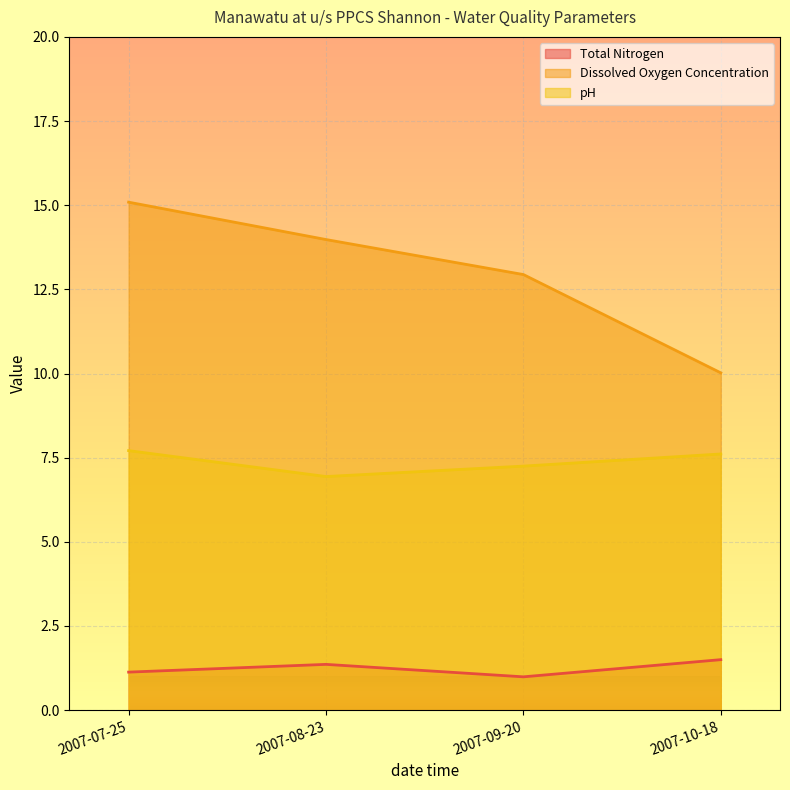

What is the label of the 4th point from the right?

2007-07-25